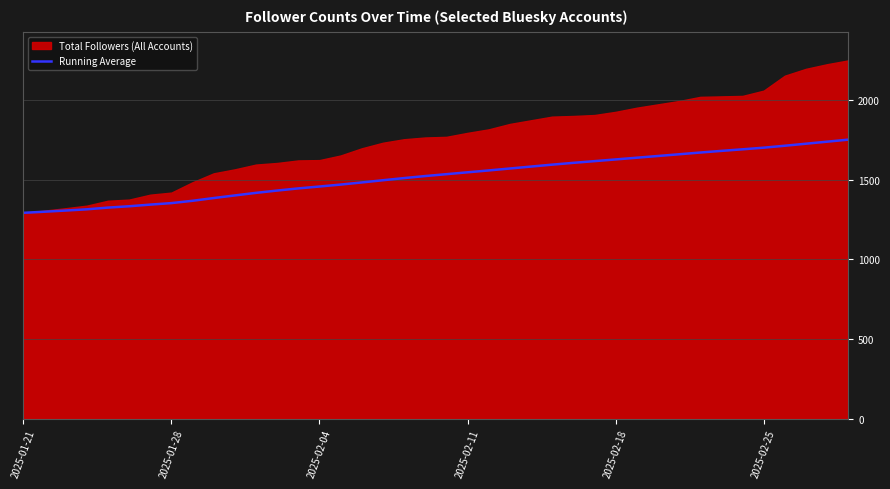

What is the maximum value for Running Average?

1751.4